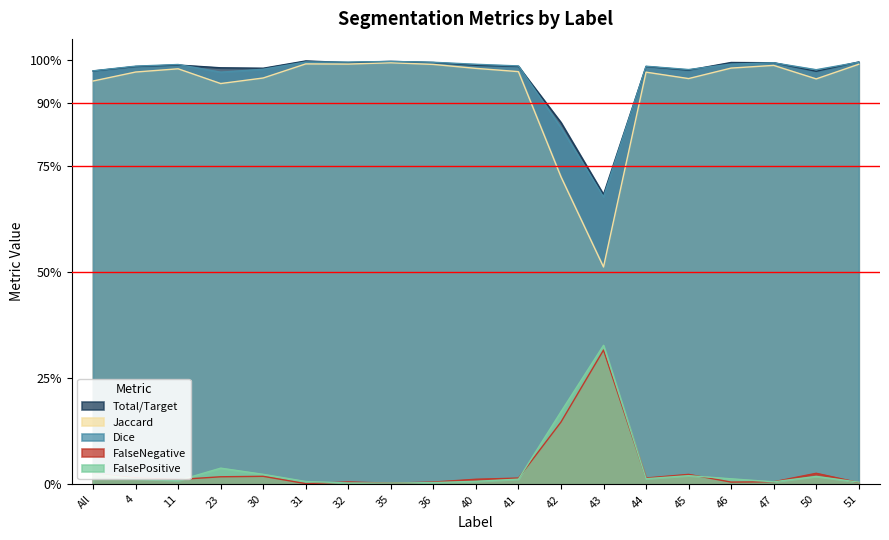

True or false: Jaccard and FalseNegative cross at least once.

False